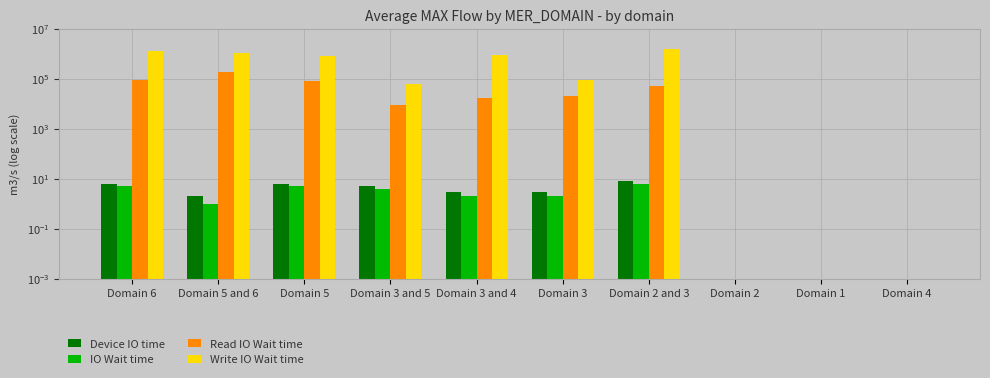

What is the greatest value displayed?

1527617.0